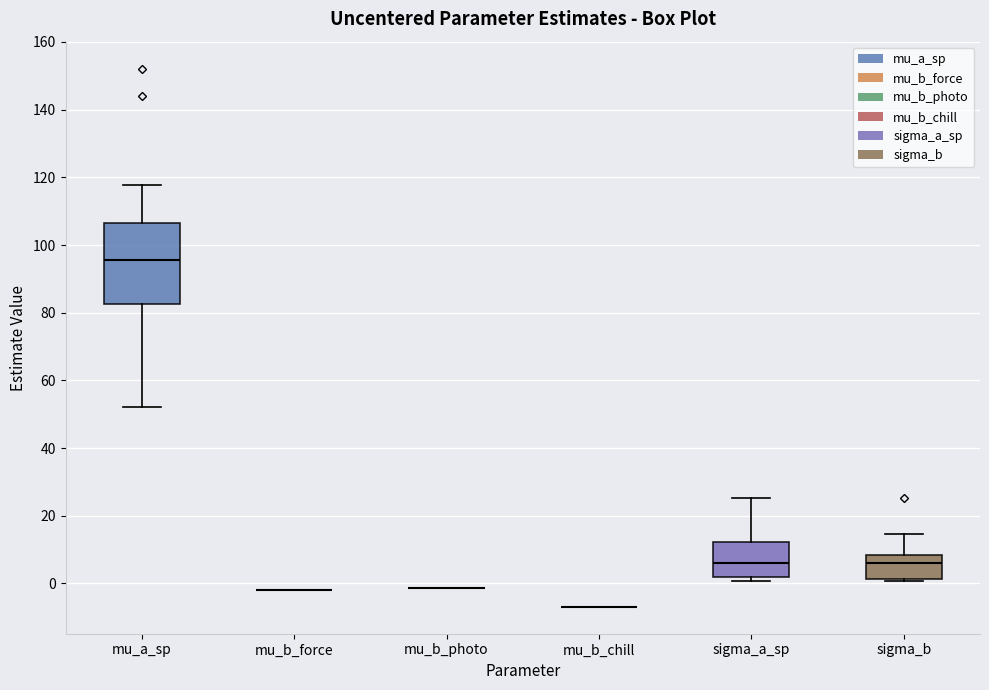

Reading left to right, read every box against the y-axis: the position of its median line, the range the box covers, and the ends of its whiskers. The values are not printed on the chart, so give them approximately, as read against the axis.

mu_a_sp: median 96, box 82 to 106, whiskers 52 to 118
mu_b_force: box collapsed to a line at -2, whiskers -2 to -2
mu_b_photo: box collapsed to a line at -2, whiskers -2 to -2
mu_b_chill: box collapsed to a line at -6, whiskers -6 to -6
sigma_a_sp: median 6, box 2 to 12, whiskers 0 to 26
sigma_b: median 6, box 2 to 8, whiskers 0 to 14